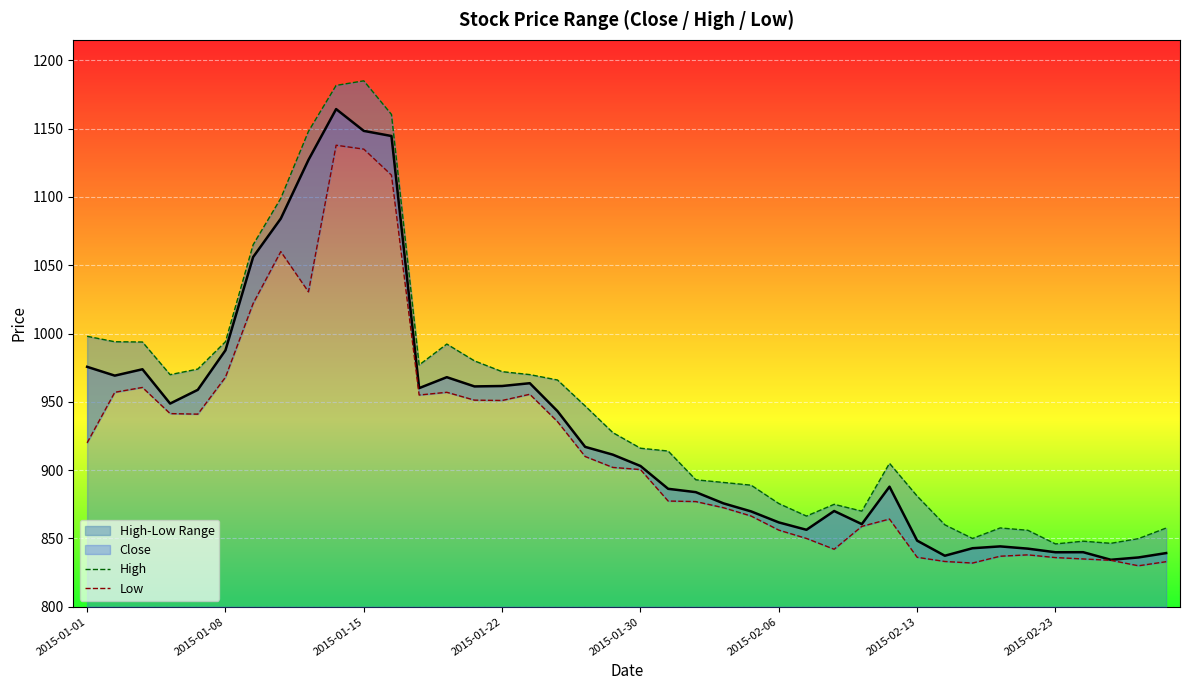

Which series has the largest range (max minus min)?

High